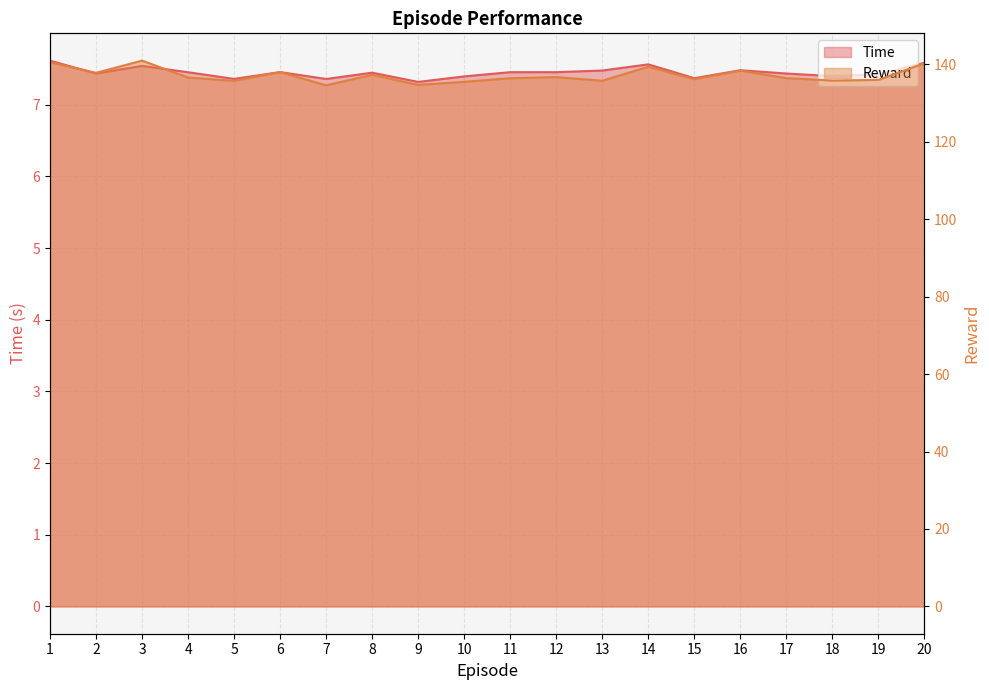

Between 20 and 11, which is larger?

20